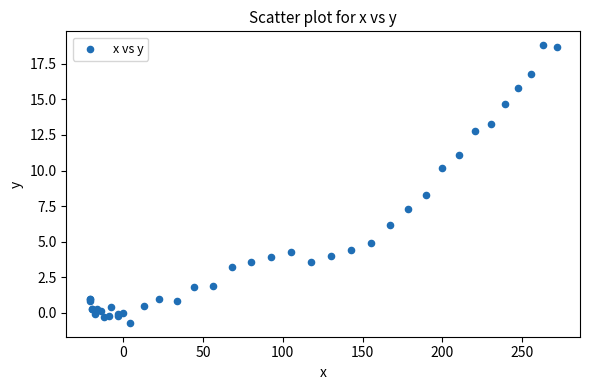

What Y value in the scatter plot is closest to 9?

8.3